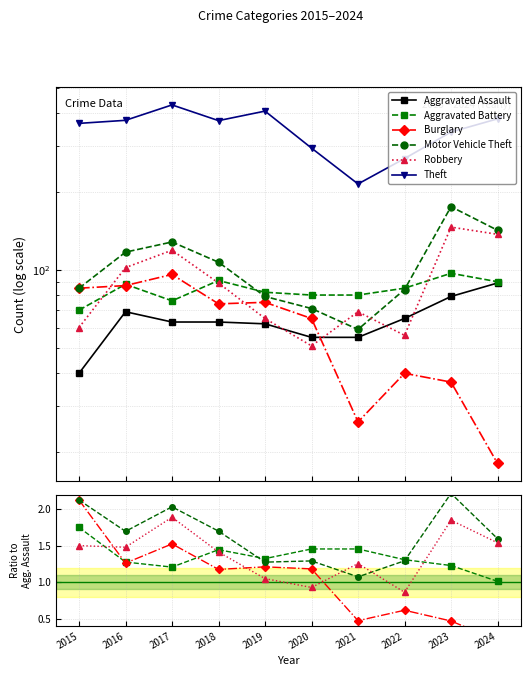

True or false: Motor Vehicle Theft and Aggravated Assault cross at least once.

False